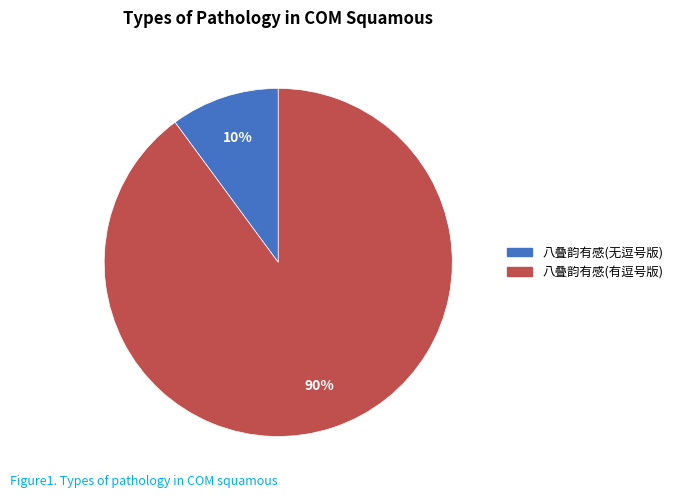

Between 八叠韵有感(有逗号版) and 八叠韵有感(无逗号版), which is larger?

八叠韵有感(有逗号版)